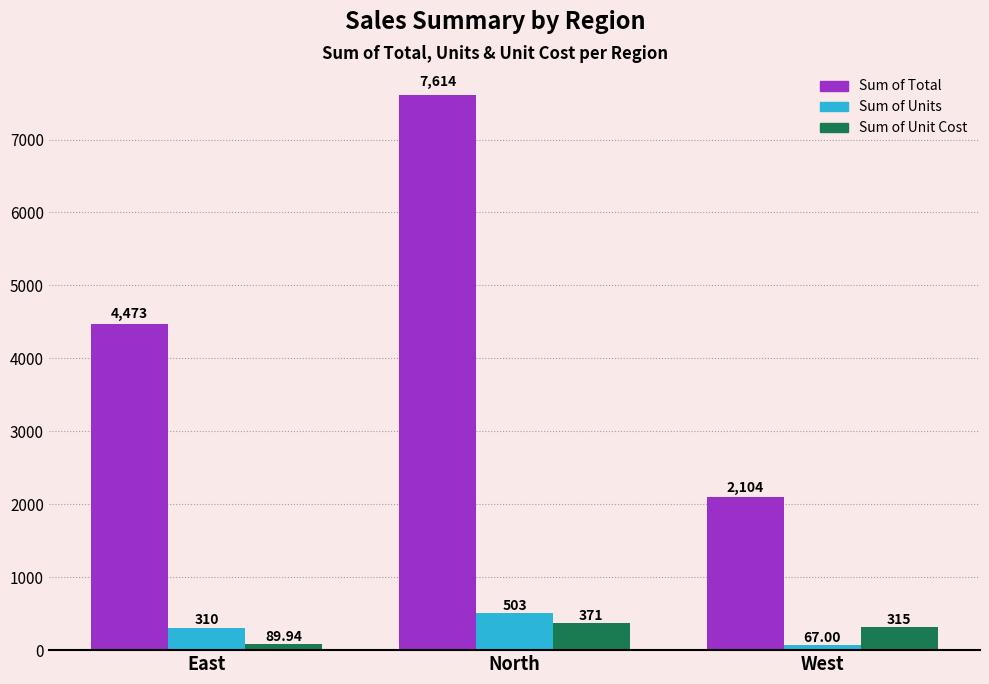

Which series has the largest range (max minus min)?

Sum of Total